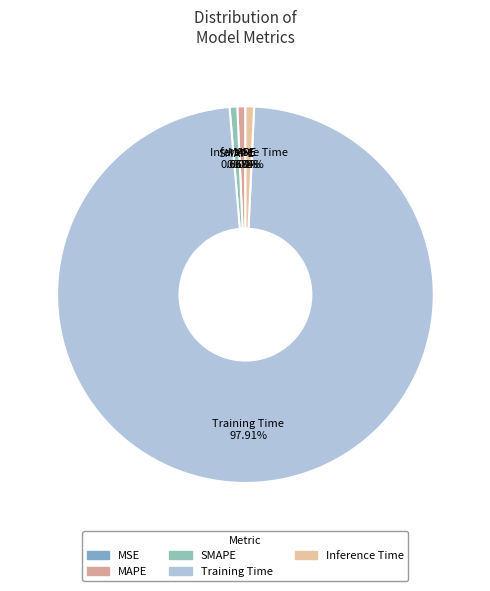

To the nearest percent, what is the difference between the Training Time and MAPE slice percentages?

97%